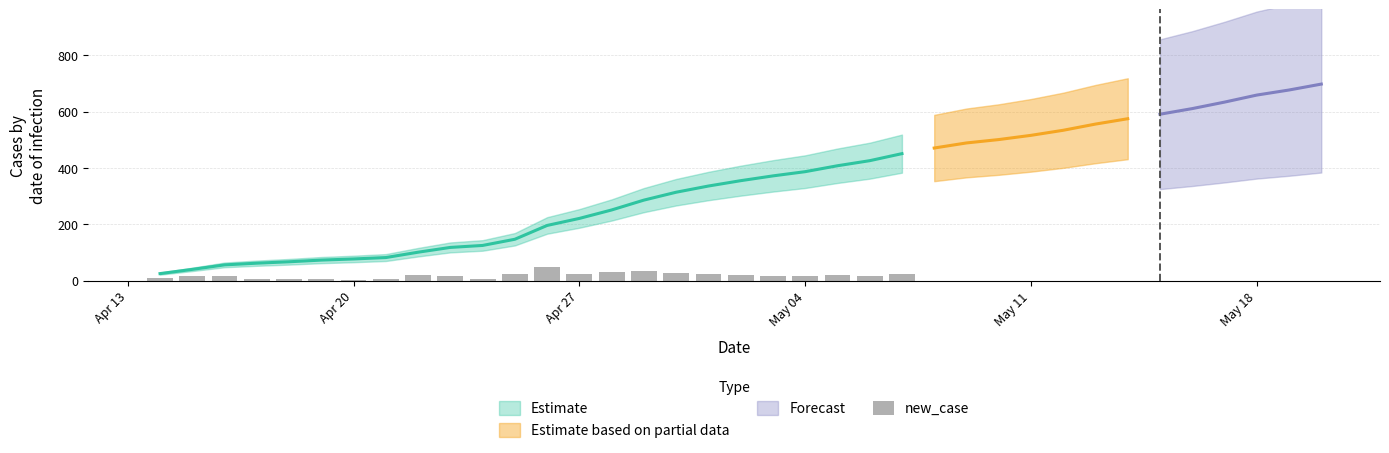

Count the number of values greater than 18.

11